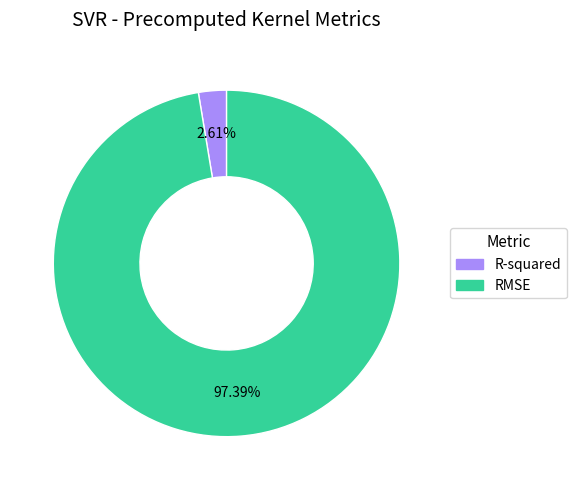

Combined, what portion of the pie is RMSE and R-squared?

100.0%